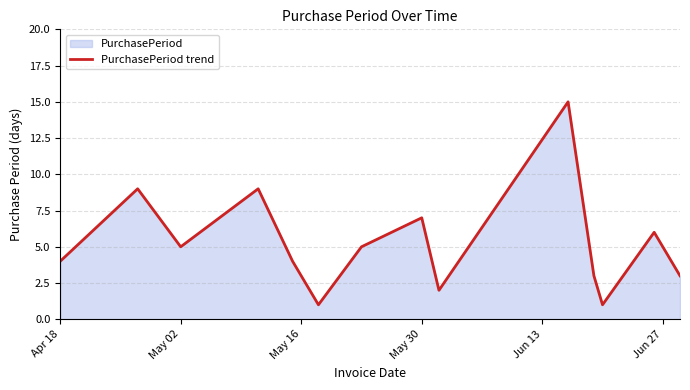

The value at Apr 18 is 4. True or false?

True